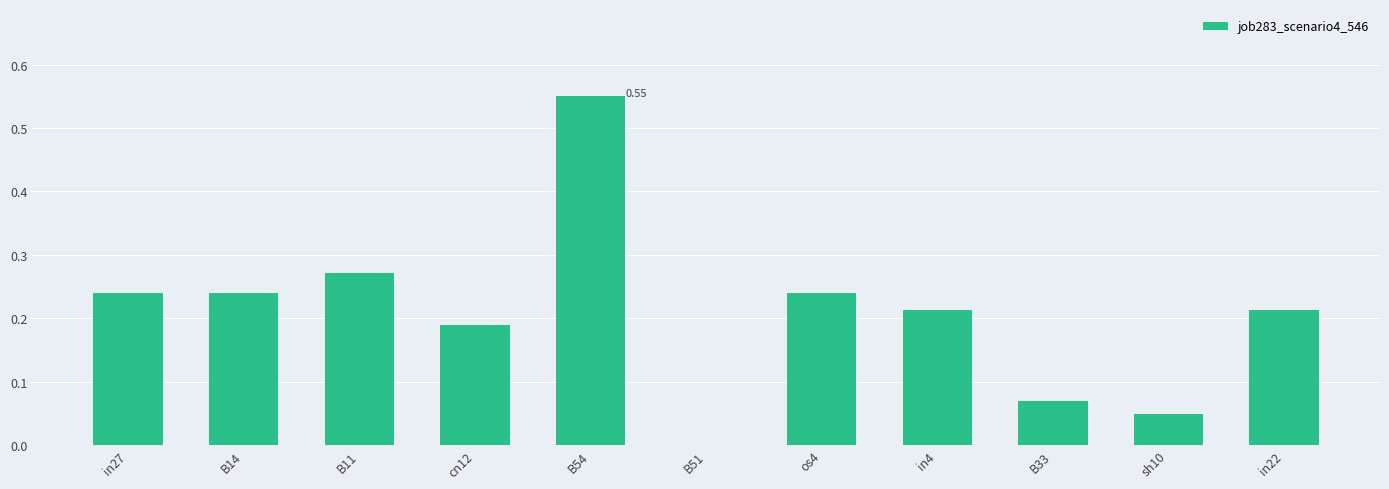

What is the sum of all values?

2.3